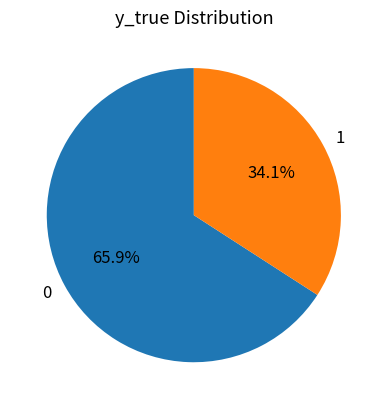

How much of the chart is everything except 0?

34.1%